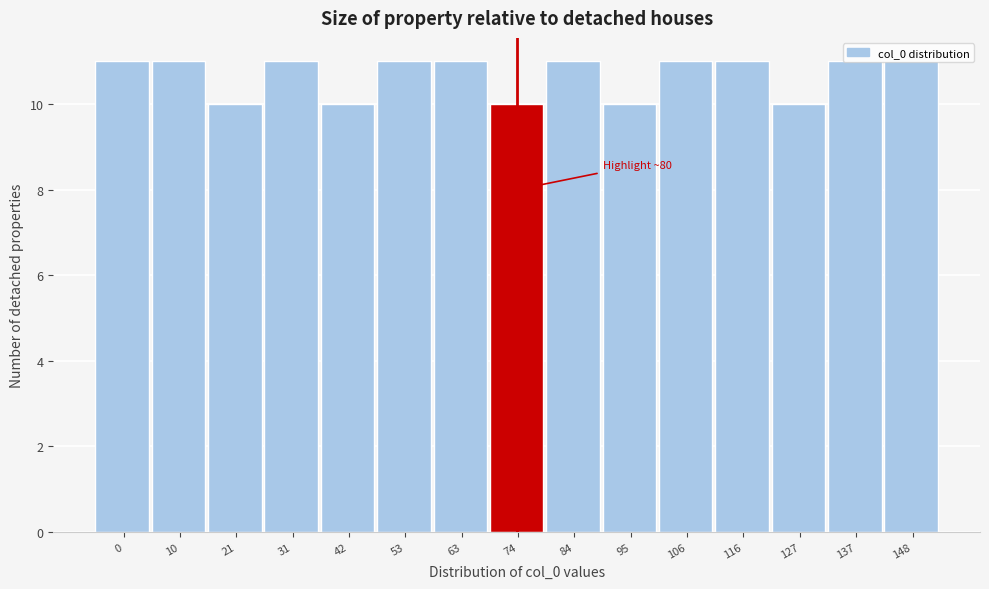

What is the maximum value shown in the chart?

11